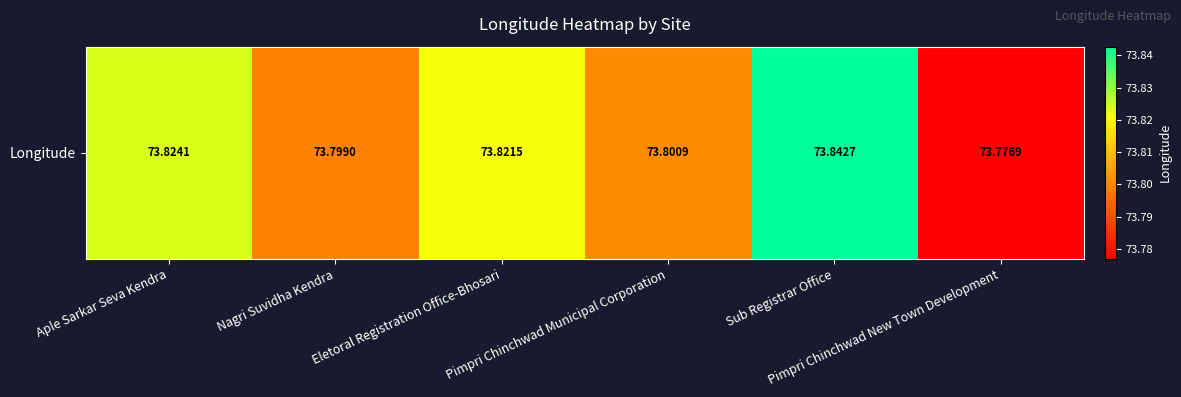

The chart shows a value of 122.6 at Nagri Suvidha Kendra. True or false?

False